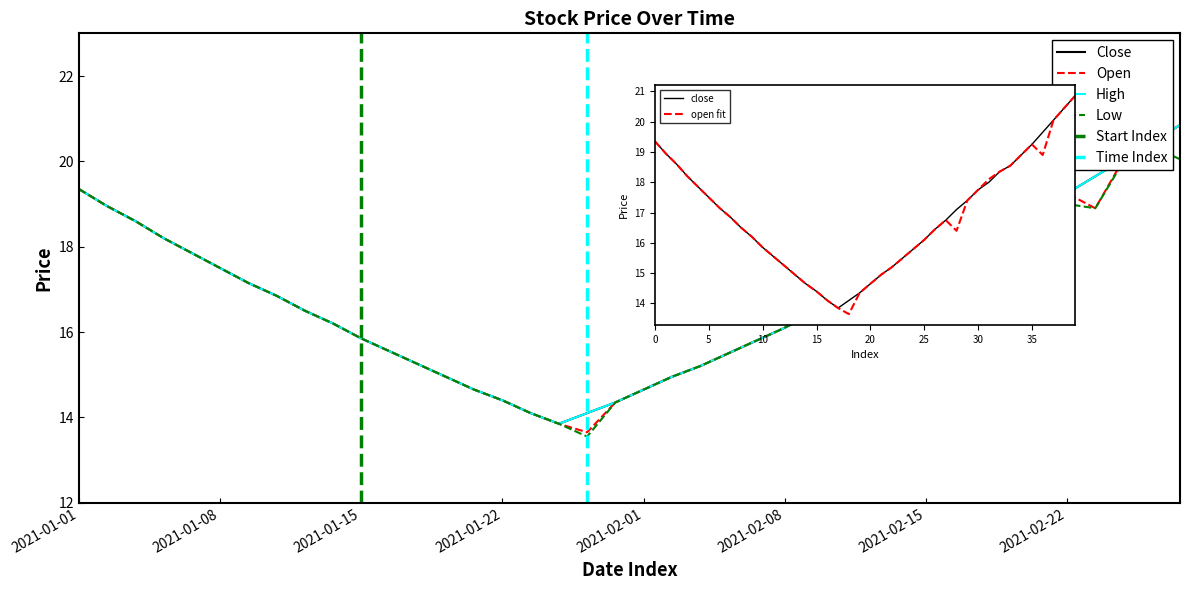

What is the value of the open point at the 38th from the left?

20.1